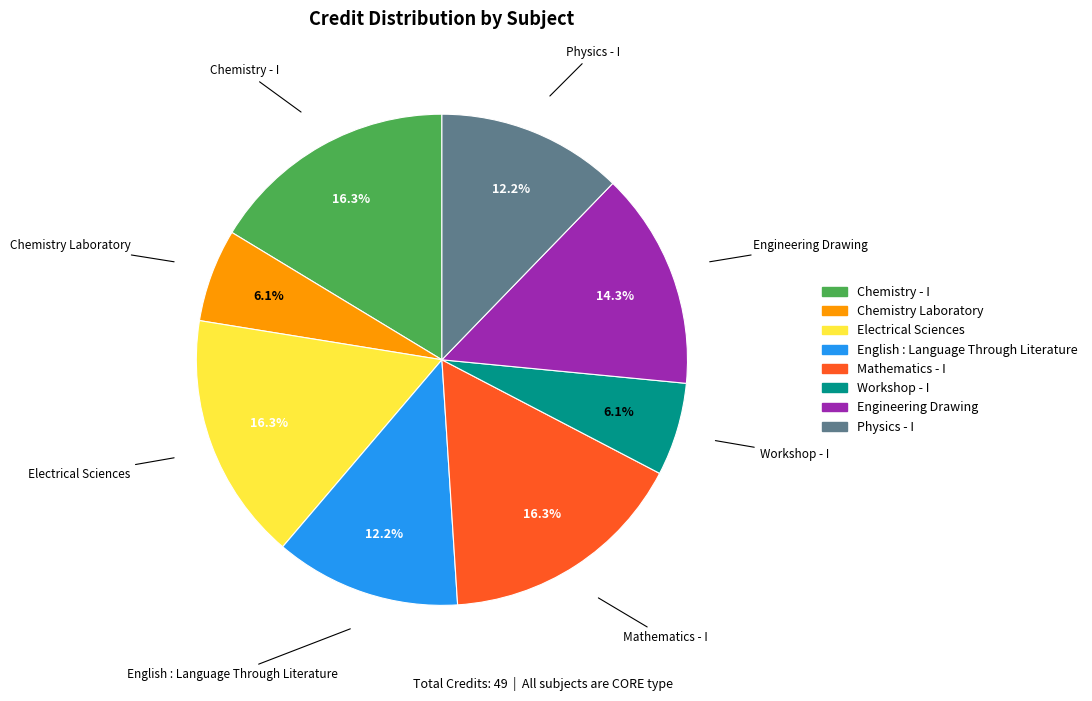

How much of the chart is everything except Engineering Drawing?

85.7%